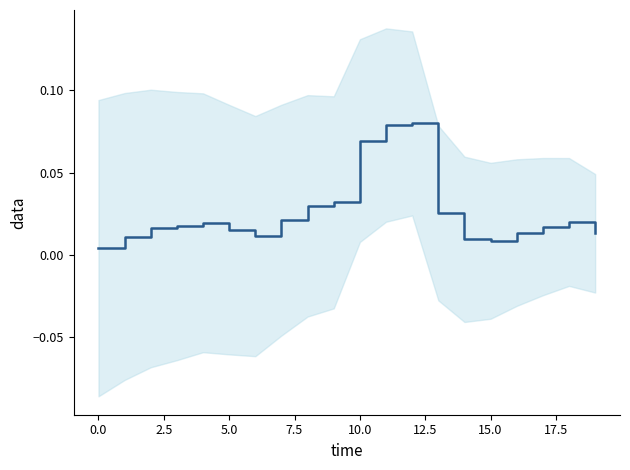

How many points are lower than both their immediate neighbors (excluding endpoints)?

2